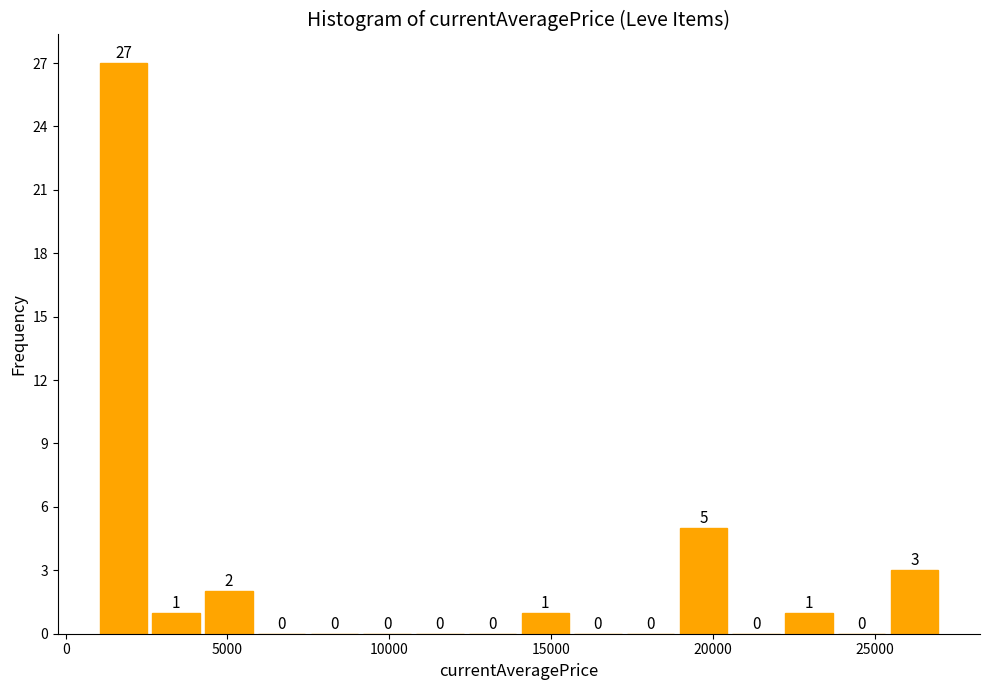

Read against the x-axis, roughly where is the centre of the tallest bar?

2000